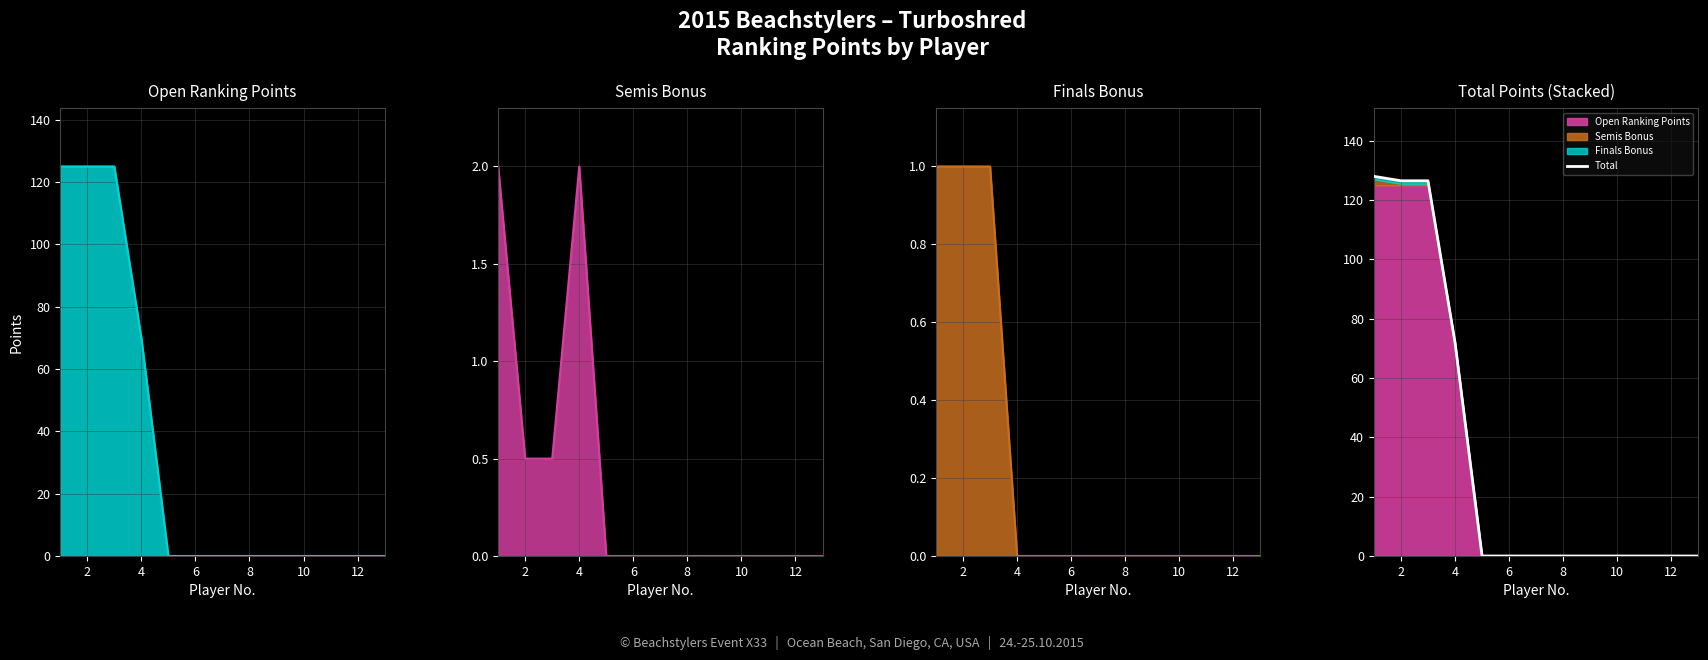

Which series changed the most between 4 and 12?

Total